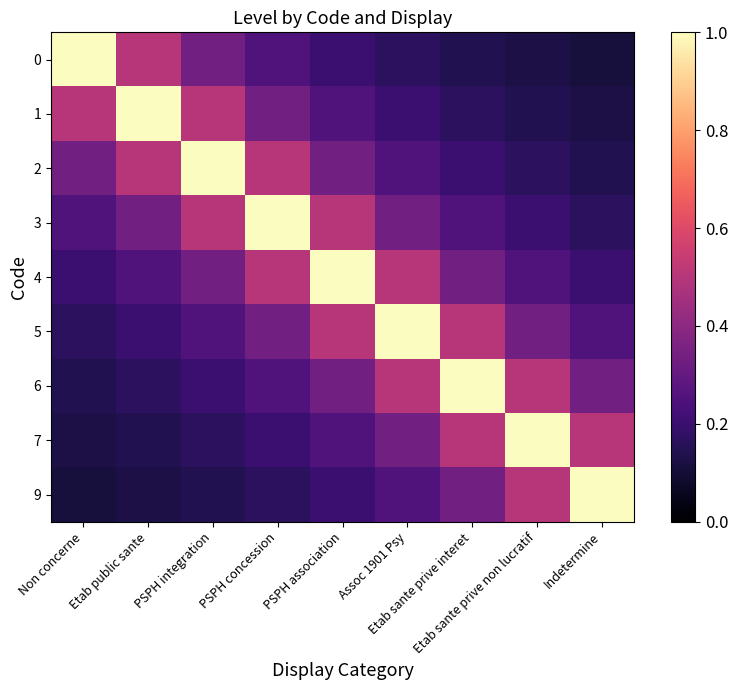

What is the smallest value displayed?

0.1